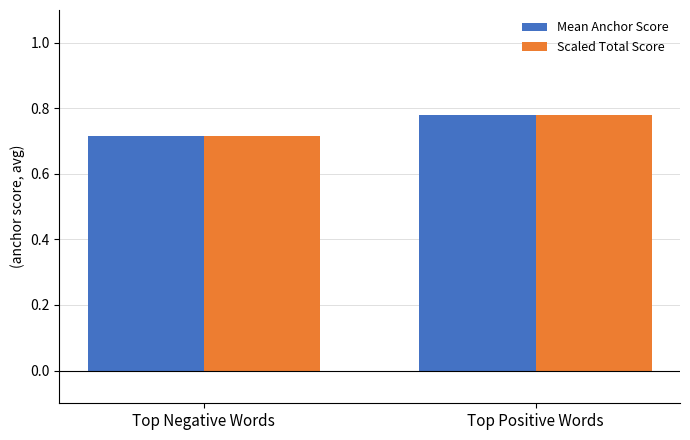

The Scaled Total Score series shows 1.3 at Top Positive Words. True or false?

False